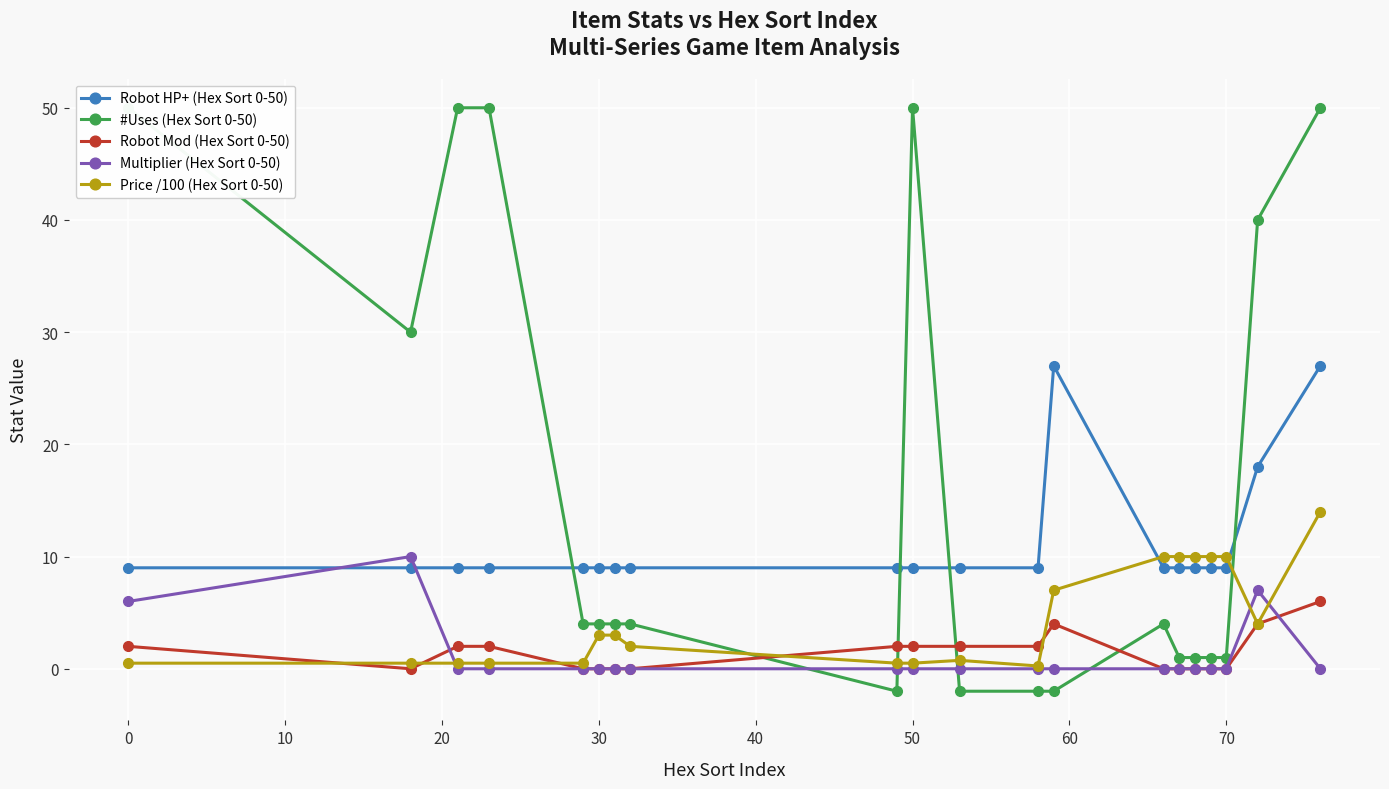

The Price /100 (Hex Sort 0-50) series shows 0.5 at 0. True or false?

True